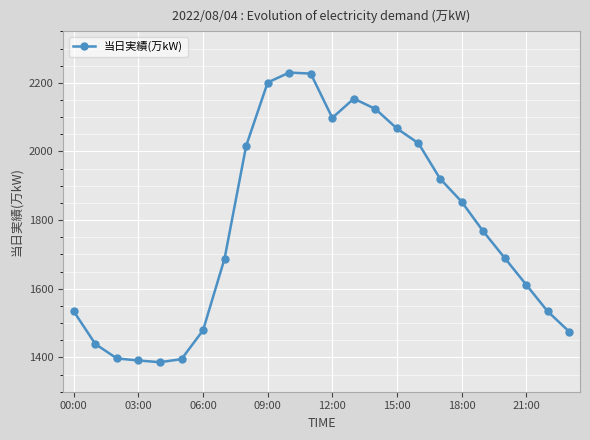

What is the smallest value displayed?

1386